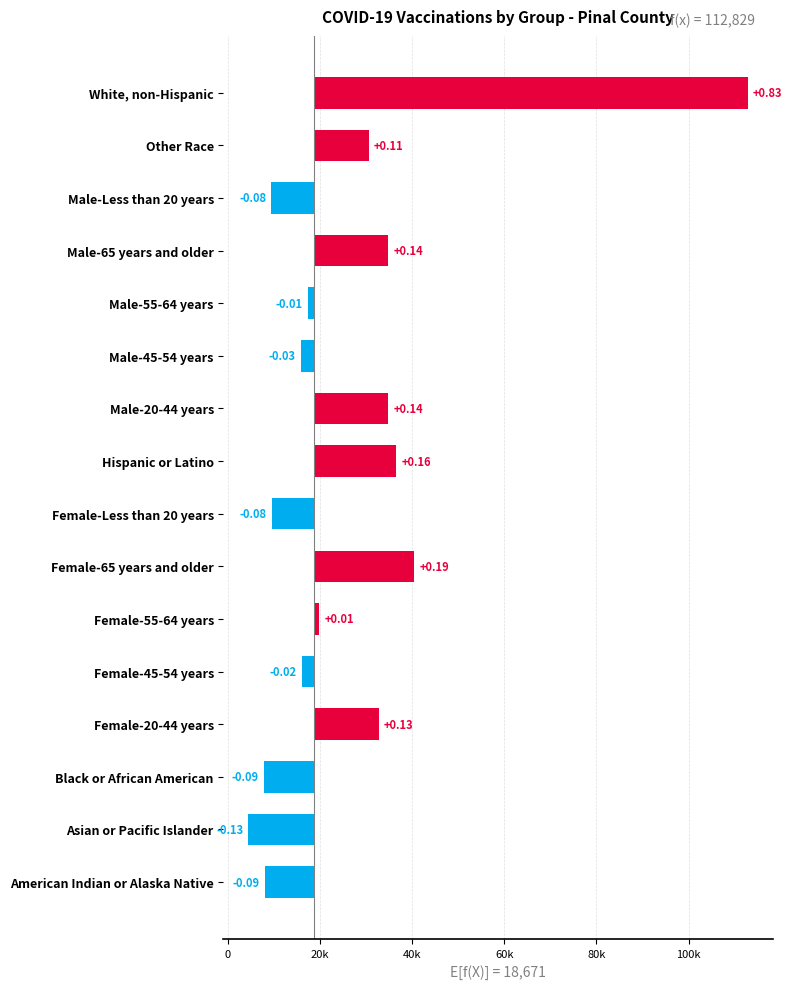

Count the number of data series in this chart.

1